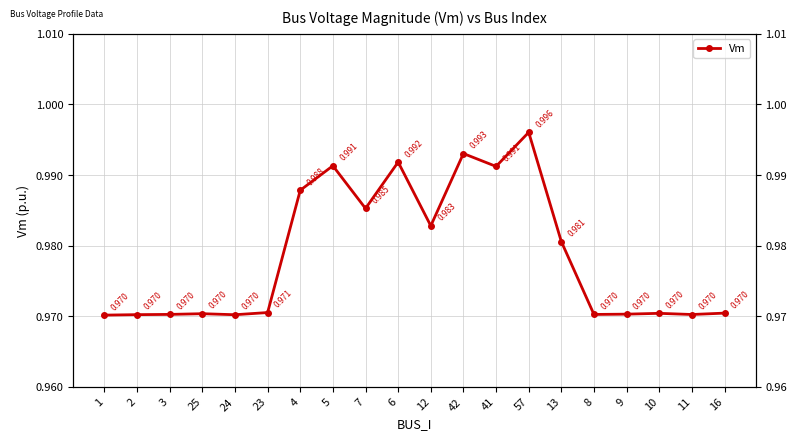

Is it true that the value at 25 is 1.5?

False